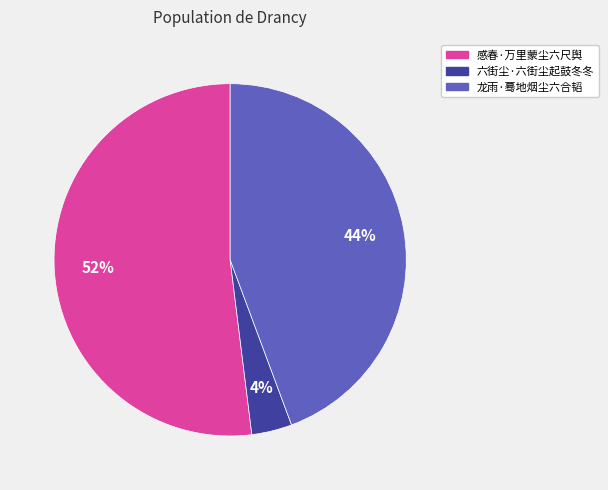

The 六街尘·六街尘起鼓冬冬 slice represents 4% of the pie. True or false?

True